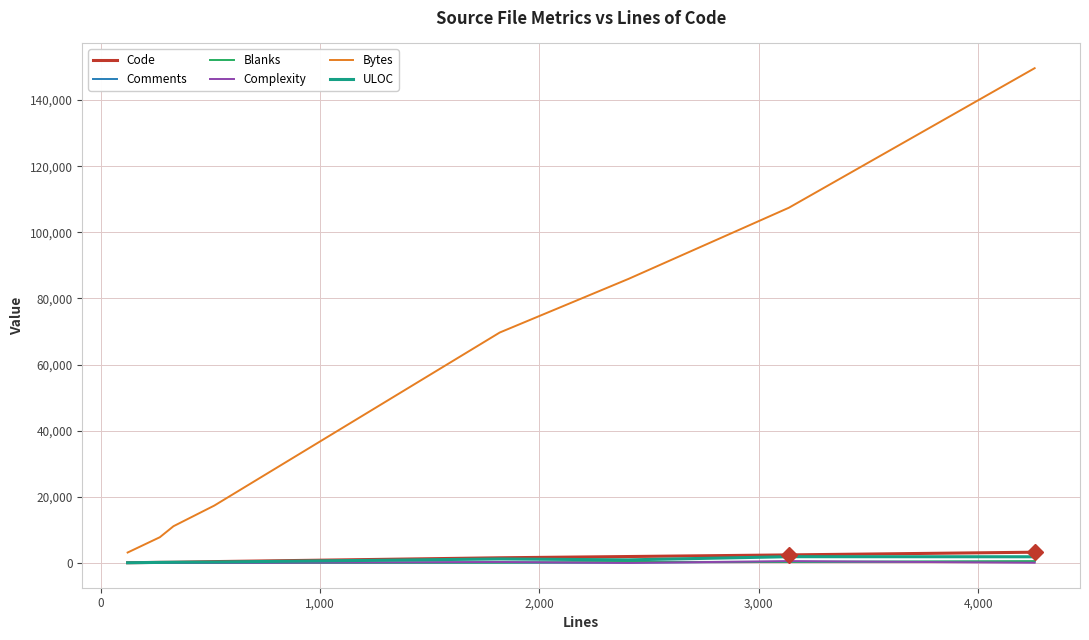

Is this an area chart (filled region under the line)?

No